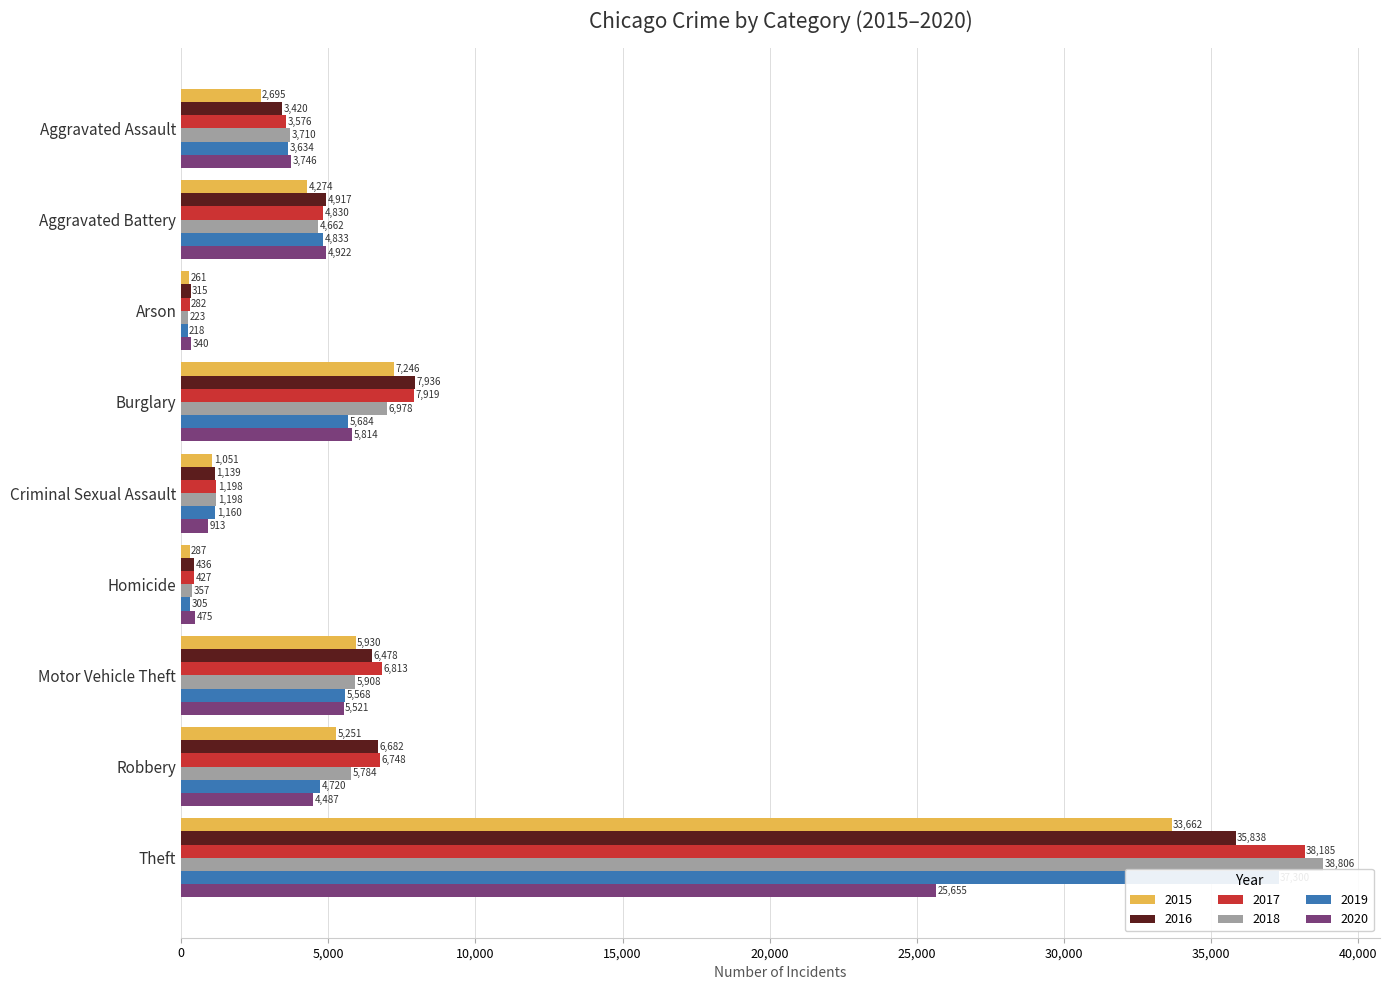

What is the label of the 9th bar from the right?

Aggravated Assault